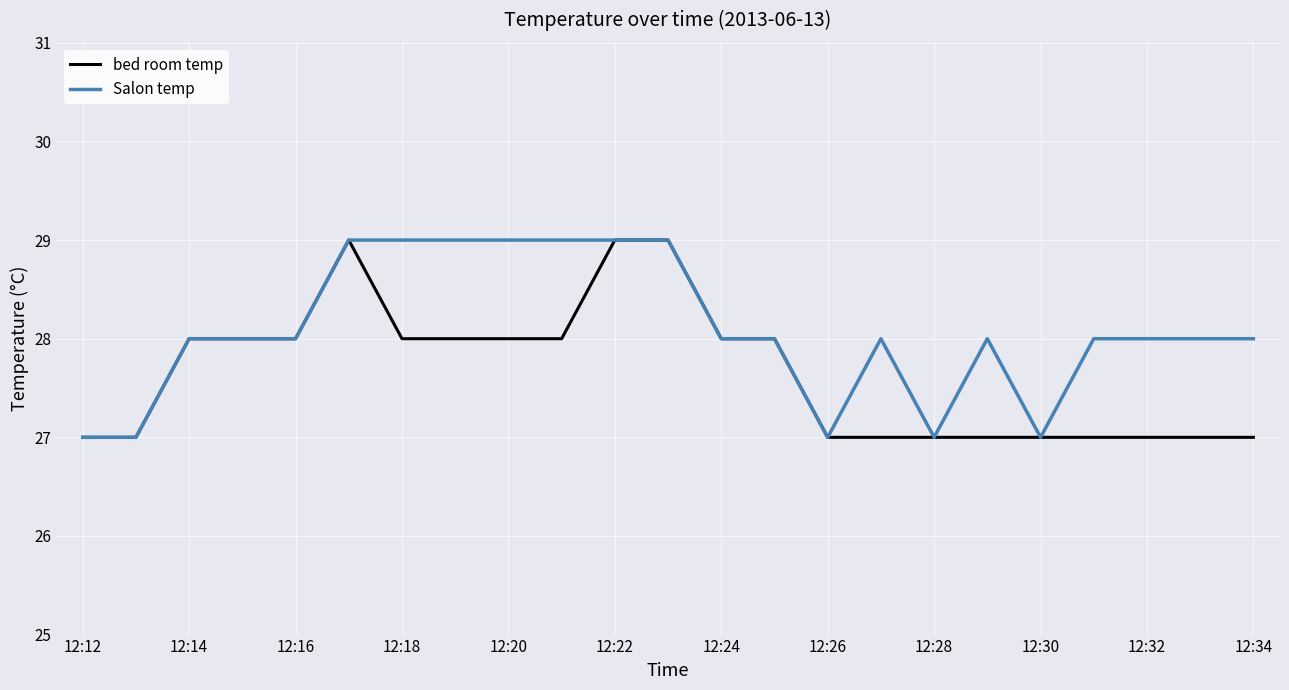

What is the greatest value displayed?

29